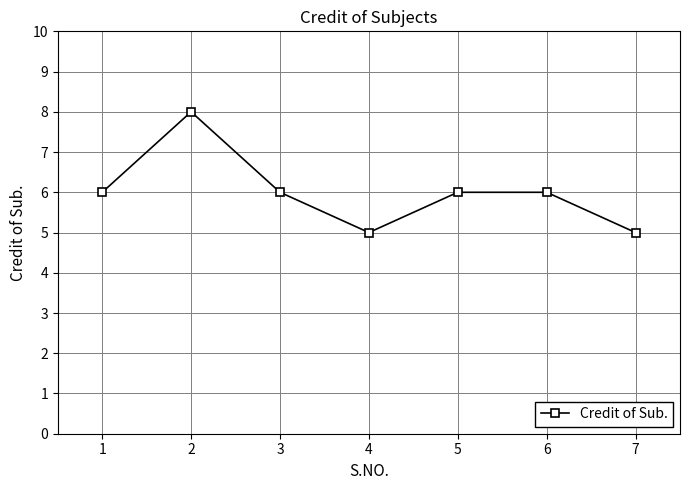

Reading left to right, list all the values displayed in this chart.

6	8	6	5	6	6	5